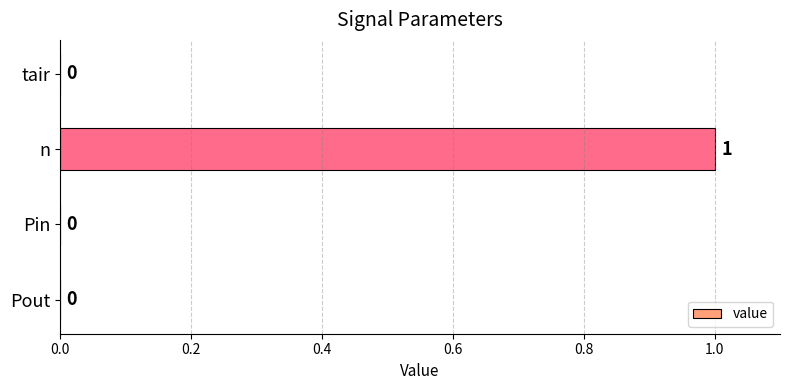

Which category has the highest value across all series?

n